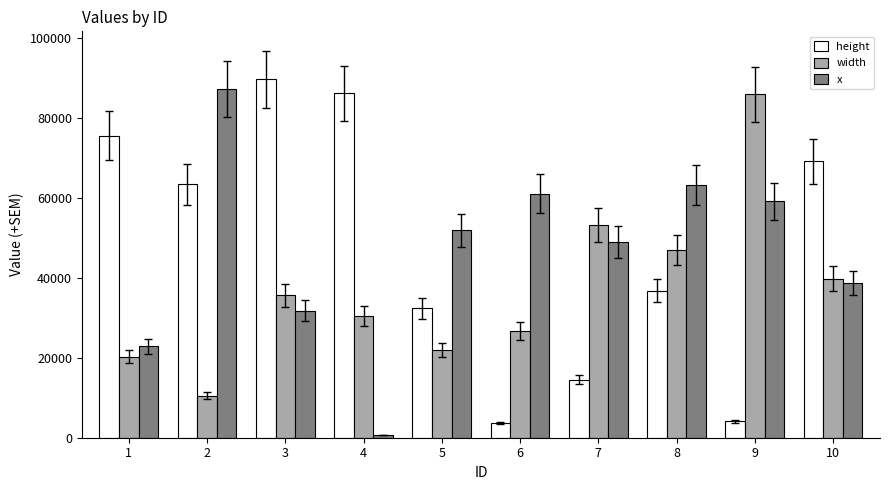

At how many categories does at least one series exceed 67469?

6